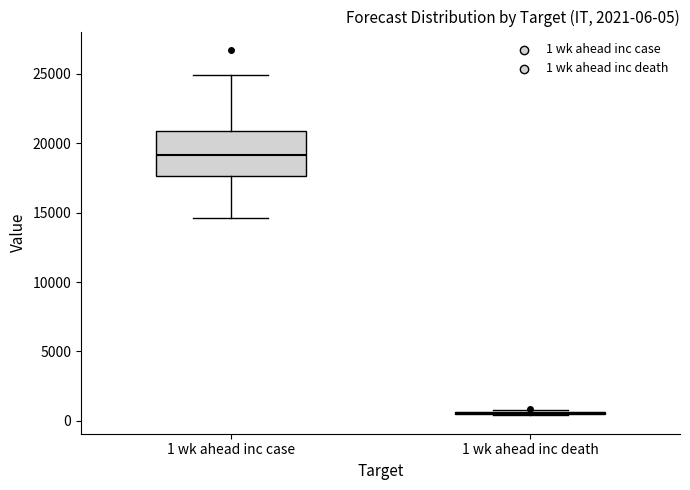

Which box is the tallest, from its lower edge to its upper edge?

1 wk ahead inc case